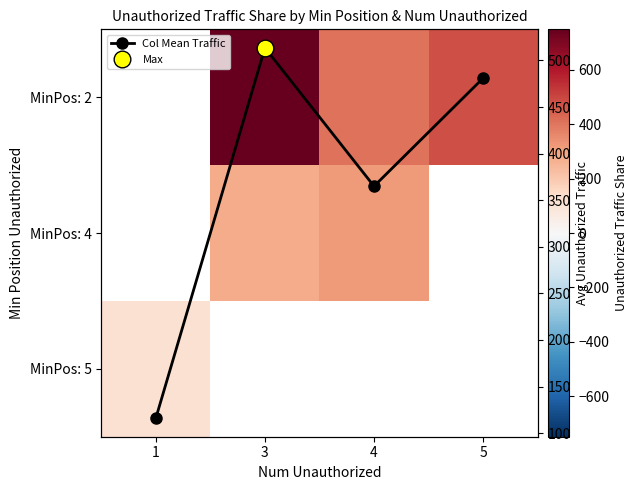

The MinPos: 2 series shows 748.0 at 3. True or false?

True